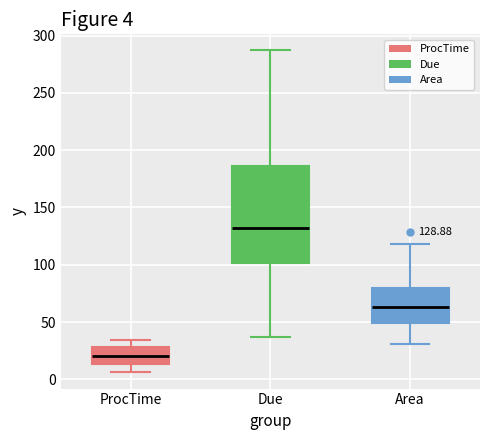

Which box's median line is the lowest?

ProcTime